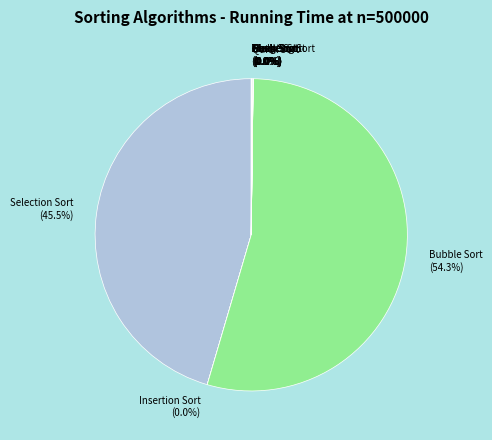

How many slices are in this pie chart?

11